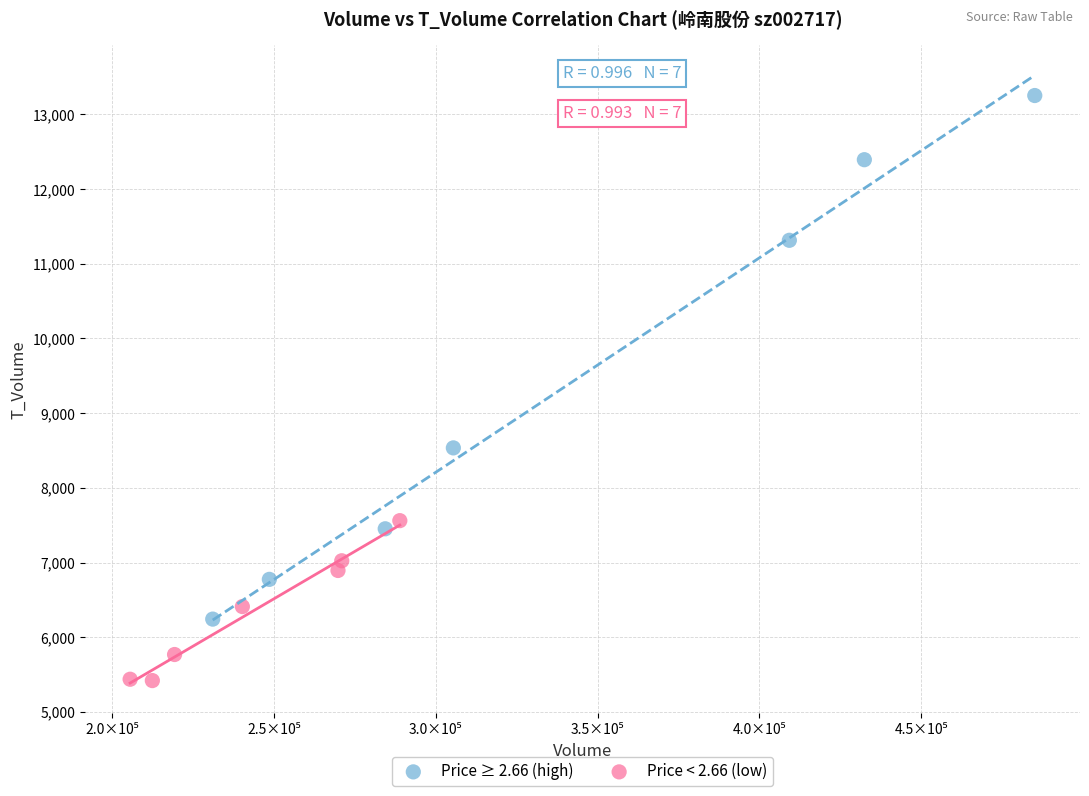

Which series has the widest spread of Y values?

Price ≥ 2.66 (high)